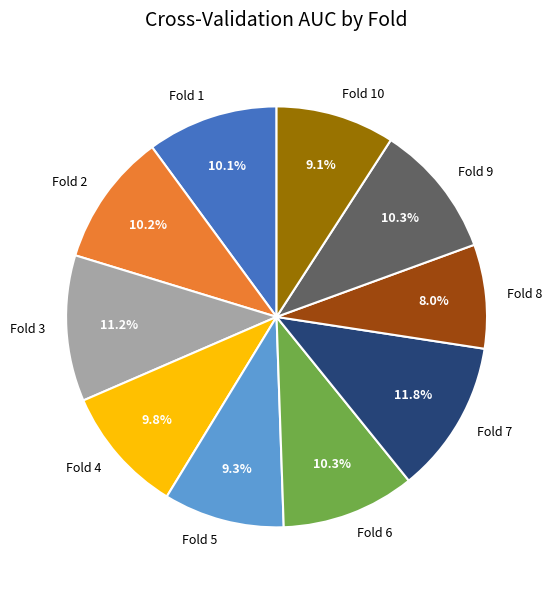

What is the largest slice in the pie chart?

Fold 7